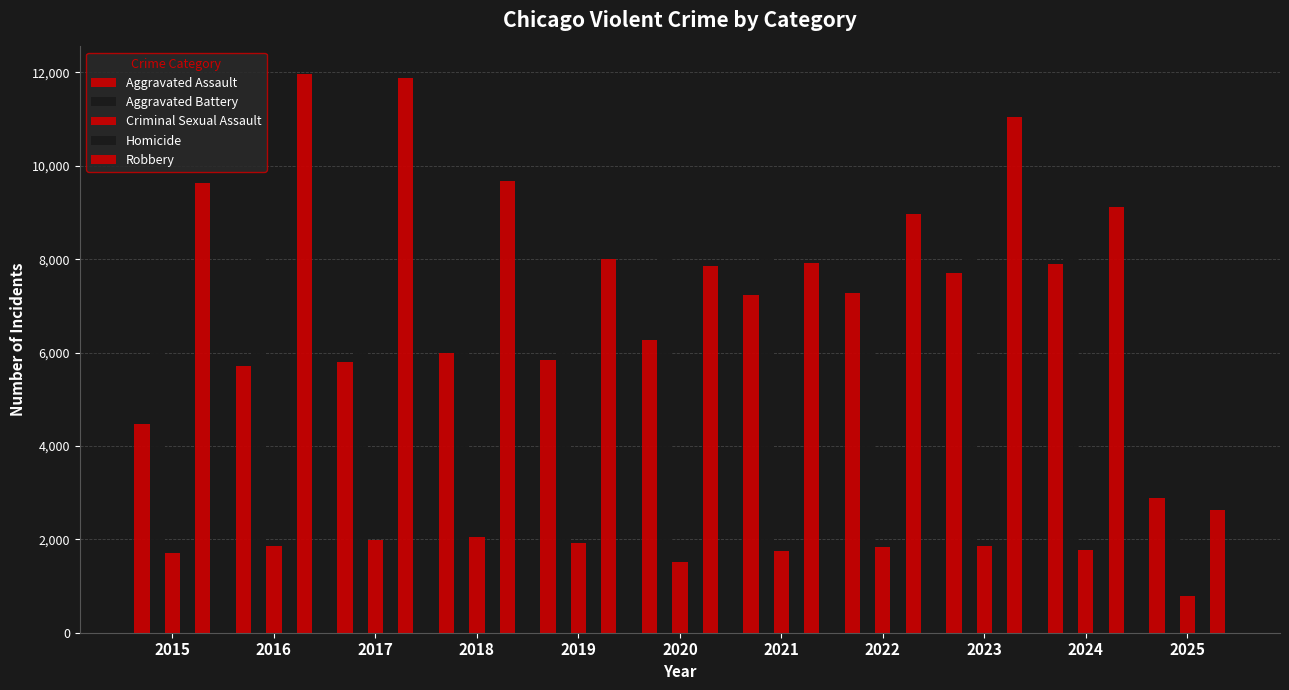

What is the difference between the second highest and second lowest values in the Robbery series?

4026